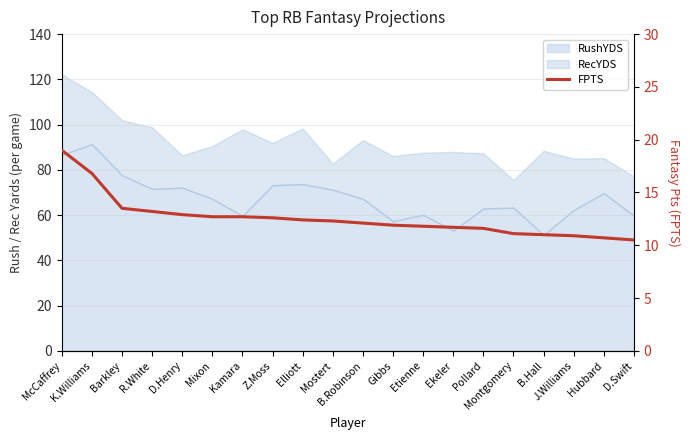

List the labels in order of value, largest first.

McCaffrey, K.Williams, Barkley, R.White, D.Henry, Mixon, Kamara, Z.Moss, Elliott, Mostert, B.Robinson, Gibbs, Etienne, Ekeler, Pollard, Montgomery, B.Hall, J.Williams, Hubbard, D.Swift